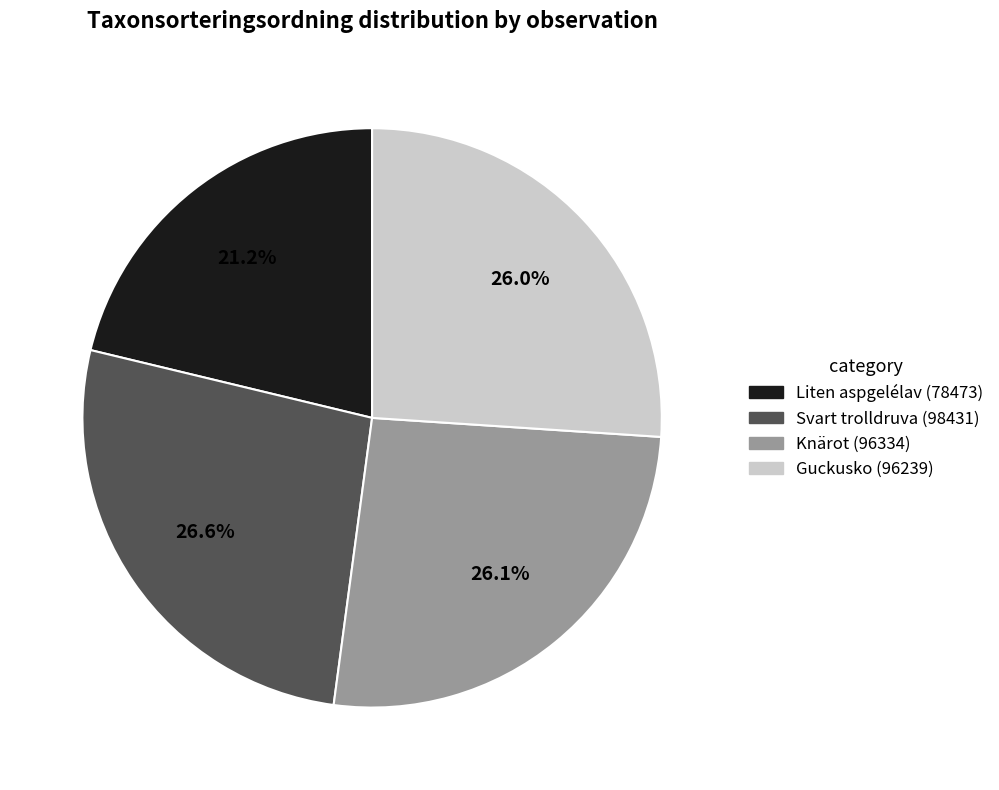

Which has a higher value, Guckusko (96239) or Liten aspgelélav (78473)?

Guckusko (96239)